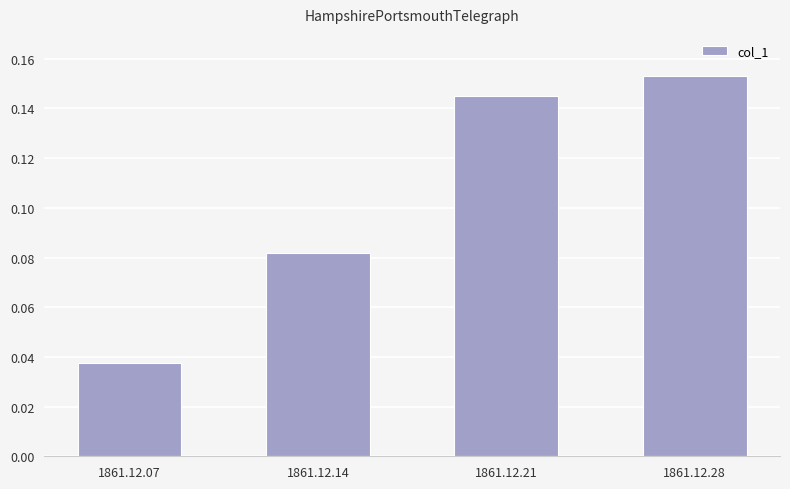

What is the change in value from 1861.12.07 to 1861.12.28?

+0.1